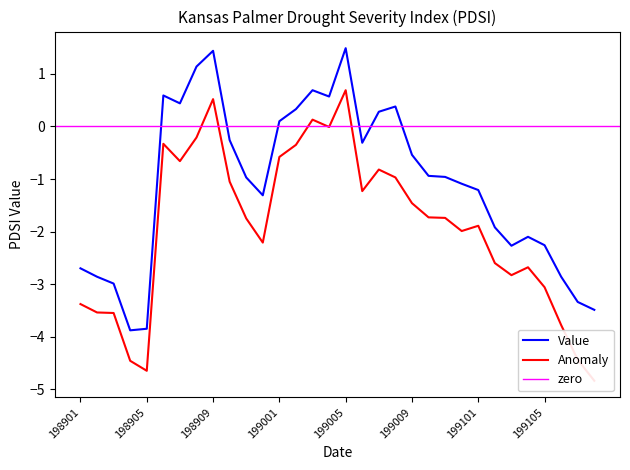

How many lines are shown in the chart?

2